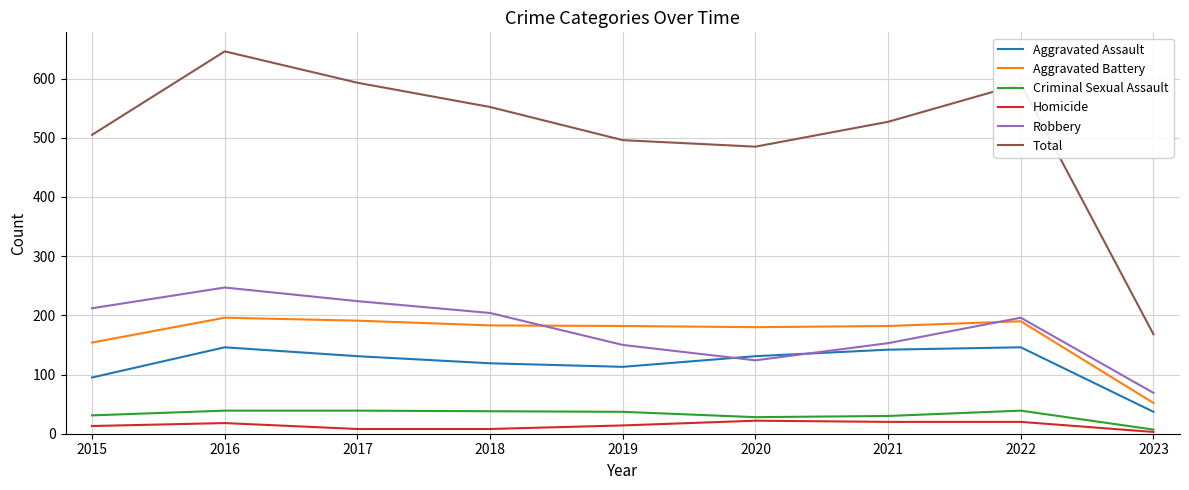

True or false: Aggravated Battery and Total intersect in this chart.

False